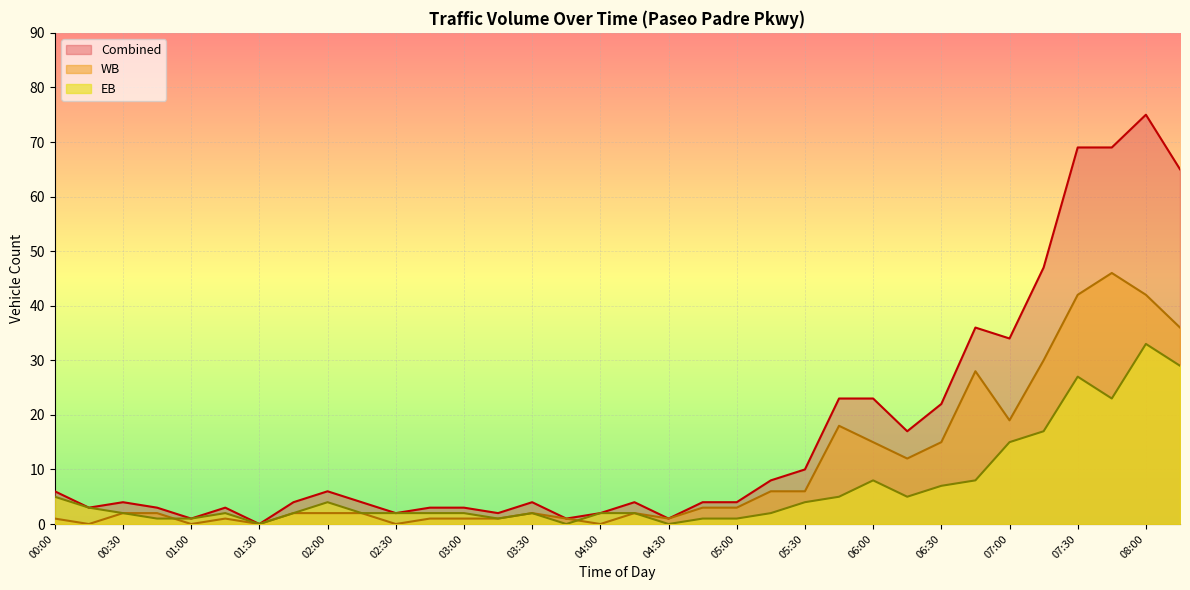

The value of Combined at 01:30 is 27. True or false?

False